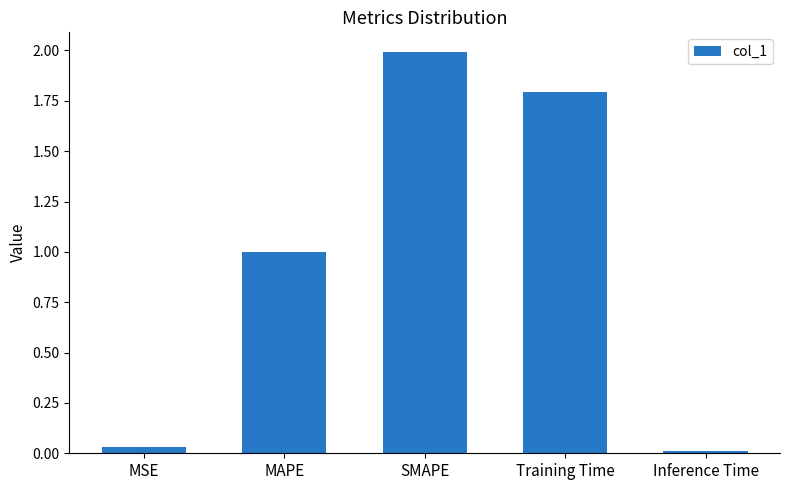

Are the bars grouped side by side (vs. stacked)?

No